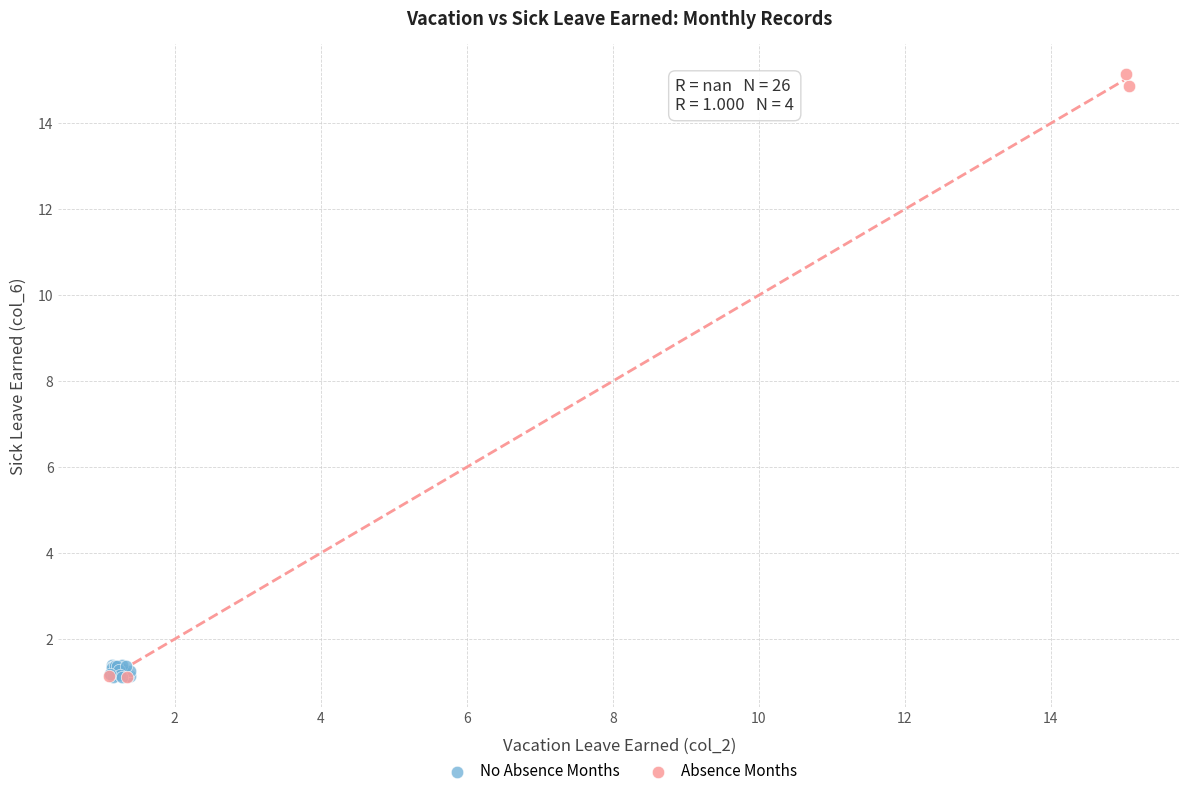

Which series contains the highest Y value?

Absence Months